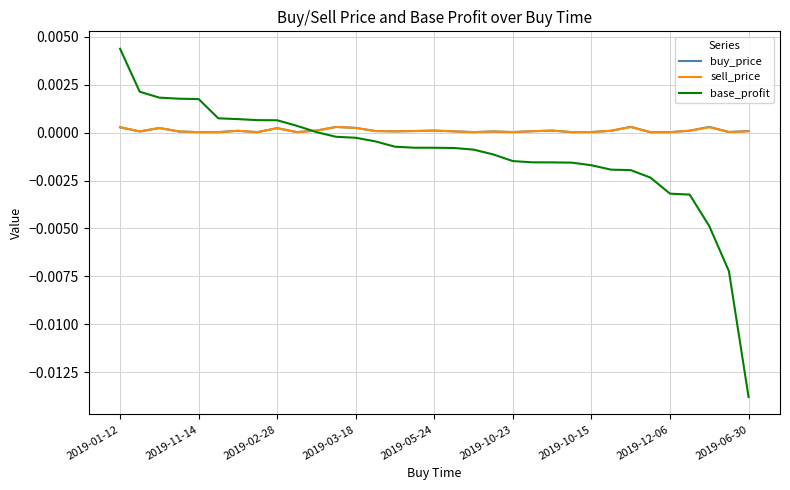

What are all the series names shown in the legend?

buy_price, sell_price, base_profit